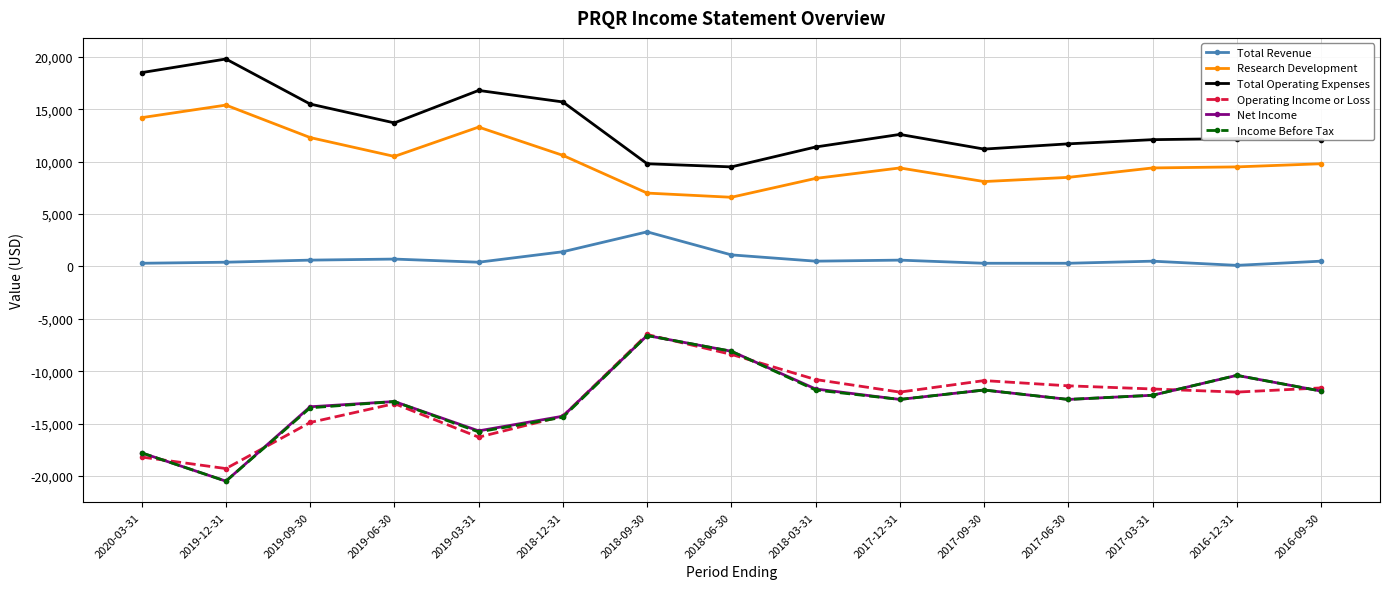

True or false: Total Operating Expenses and Total Revenue intersect in this chart.

False